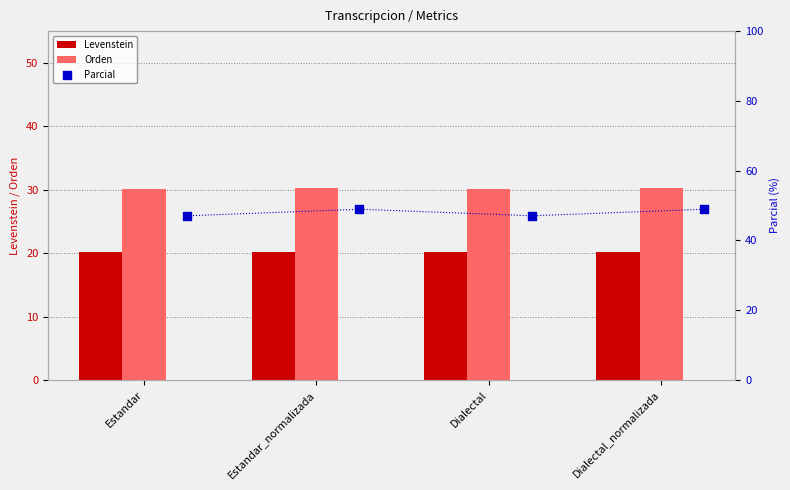

Which series contains the highest Y value?

Parcial